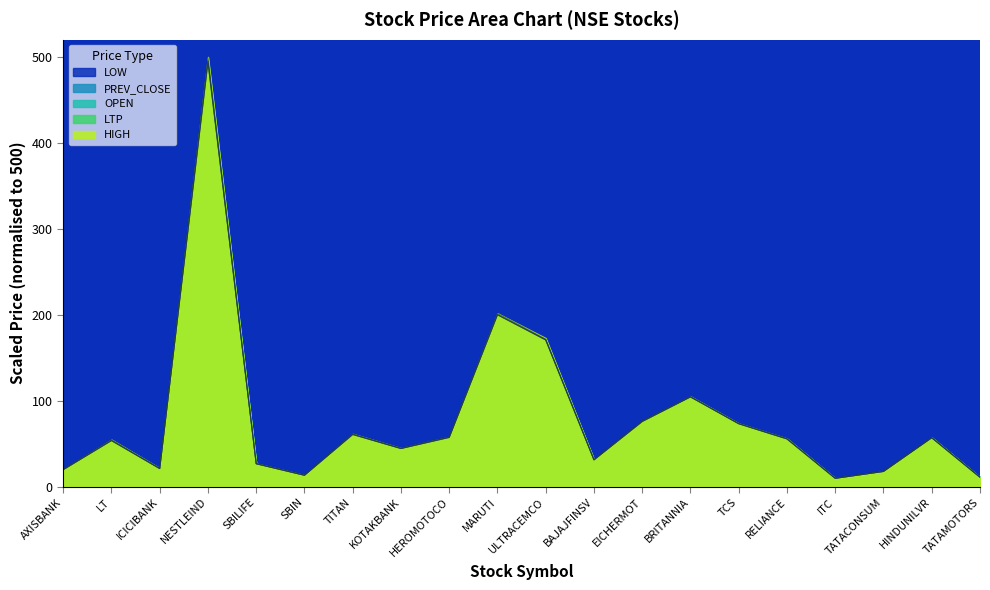

The OPEN series shows 495.7 at NESTLEIND. True or false?

True